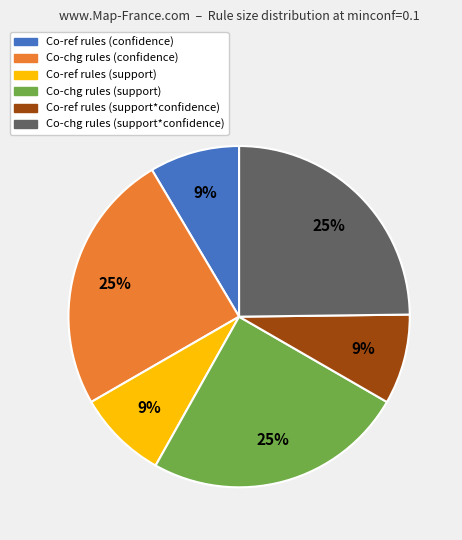

To the nearest percent, what is the average slice percentage?

17%